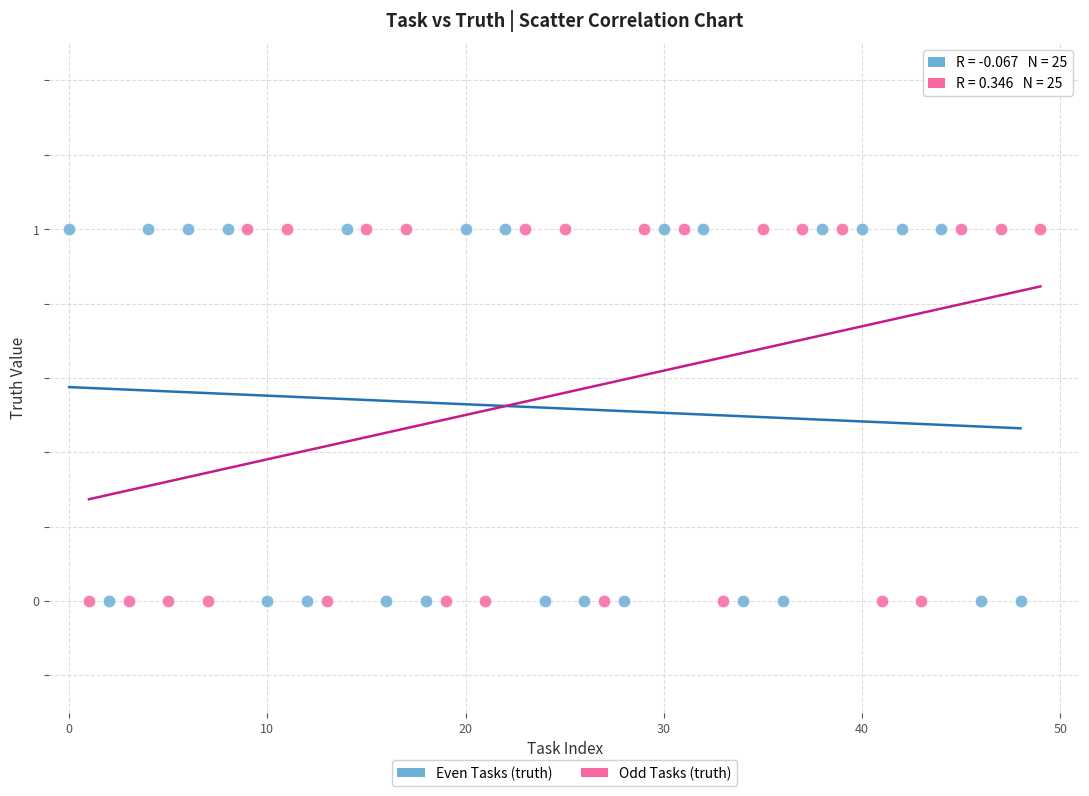

What are all the series names shown in the legend?

Even Tasks (truth), Odd Tasks (truth)